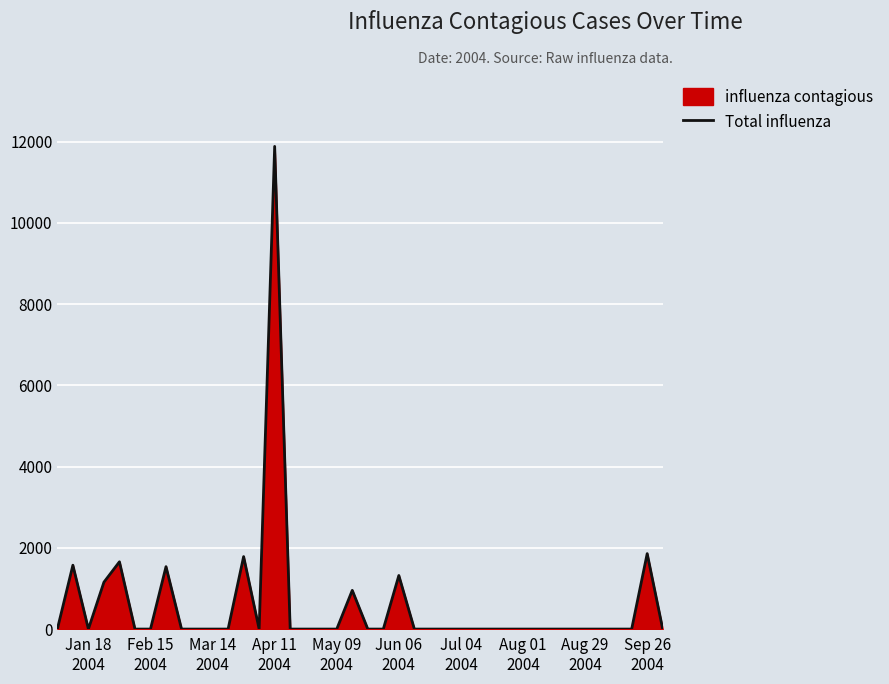

At which category does the data reach its first local valley?

Jan 18
2004